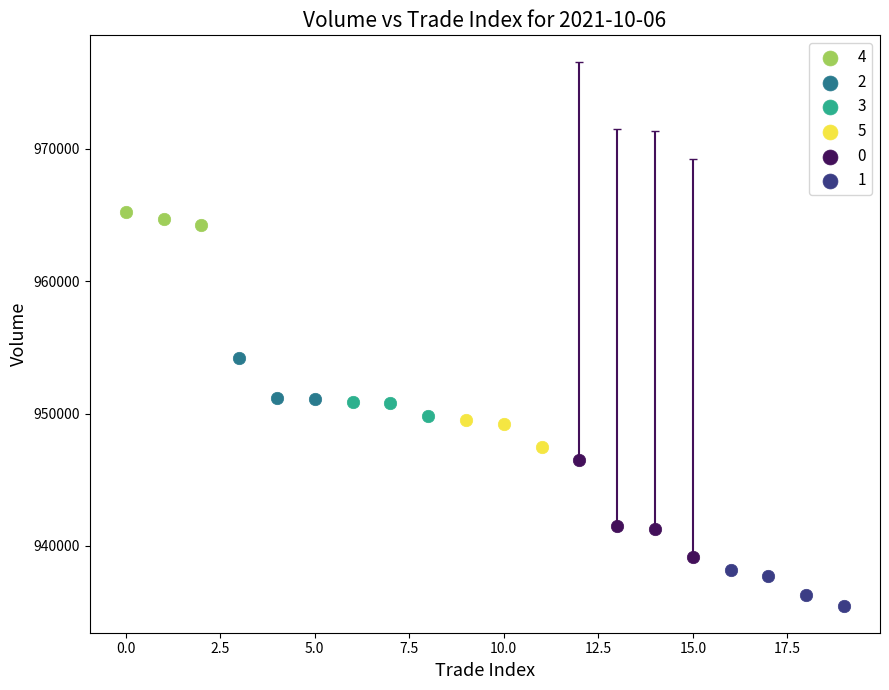

What are all the series names shown in the legend?

4, 2, 3, 5, 0, 1